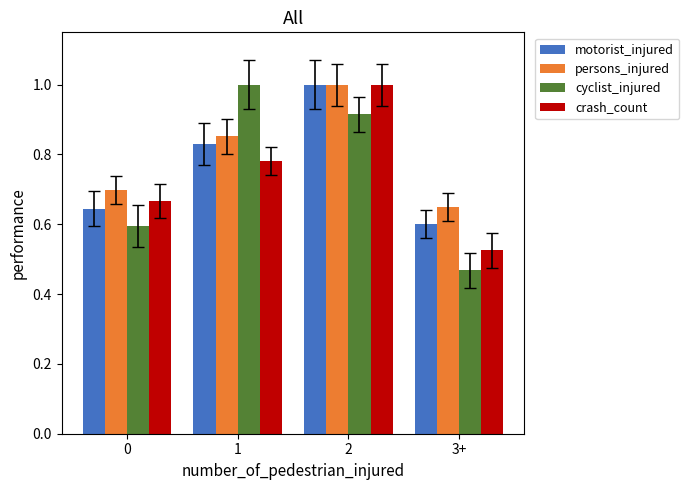

How many series are shown in this chart?

4